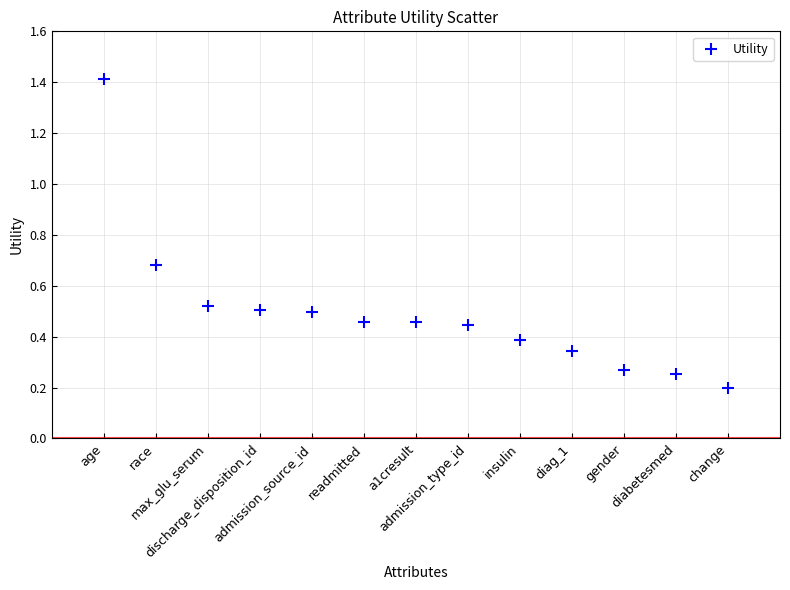

What is the range of Y values (max minus min)?

1.2